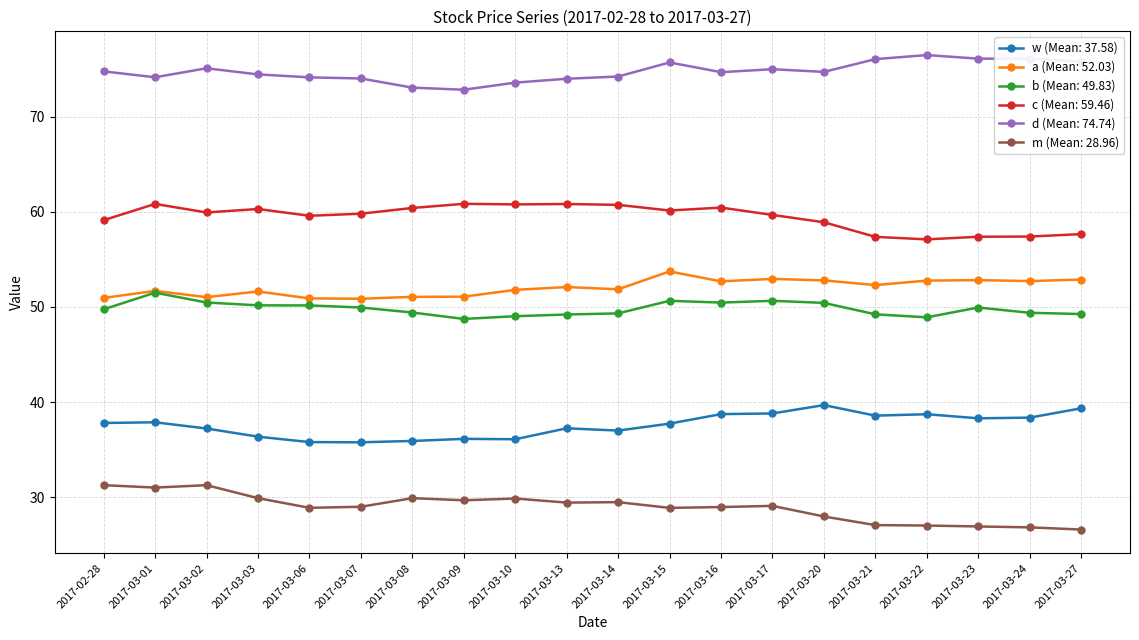

What position from the right is 2017-03-16?

8